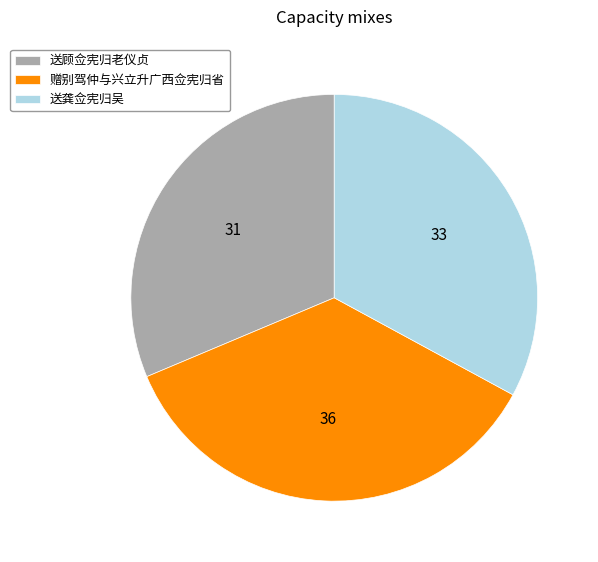

Combined, do 送顾佥宪归老仪贞 and 赠别驾仲与兴立升广西佥宪归省 account for over 50%?

Yes